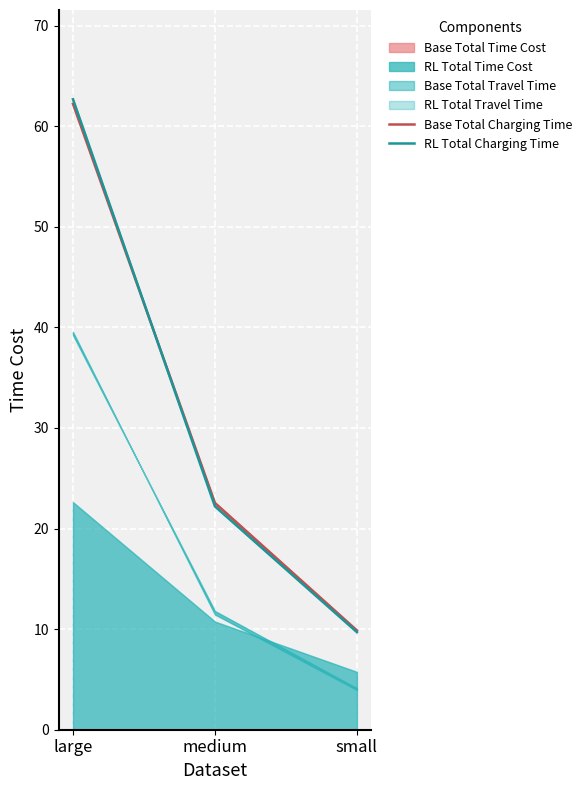

At which category does the chart reach its minimum across all series?

small